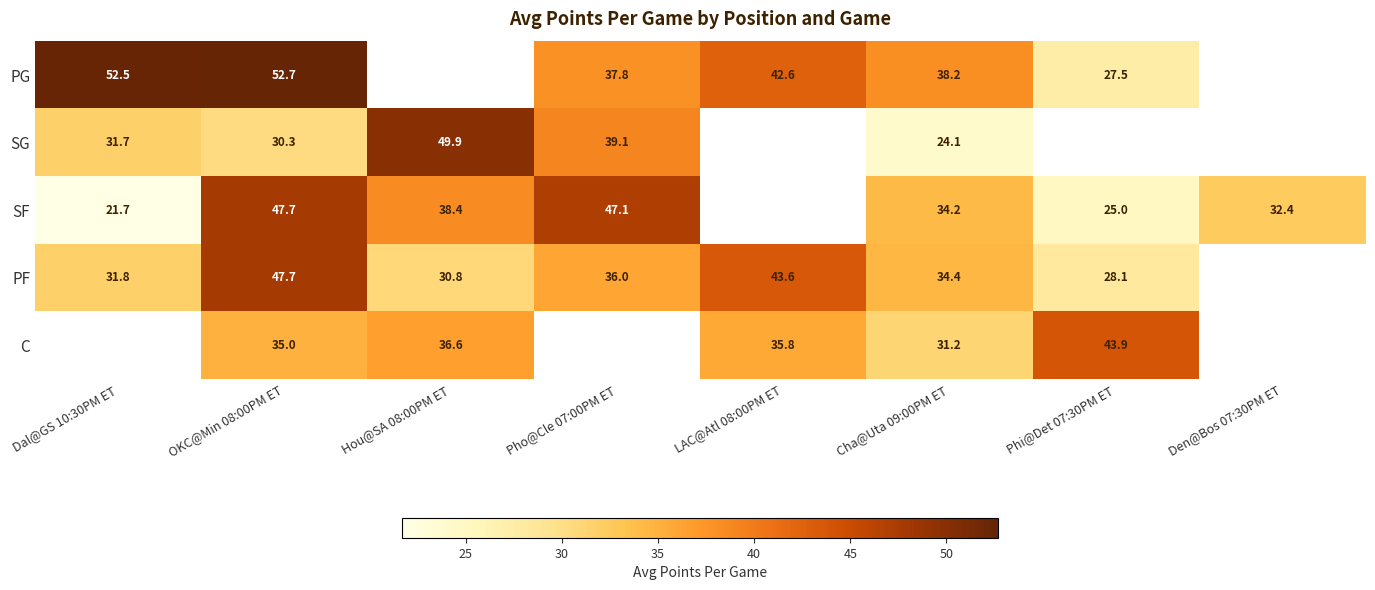

Is the value of PG at LAC@Atl 08:00PM ET greater than the value of SF at Pho@Cle 07:00PM ET?

No